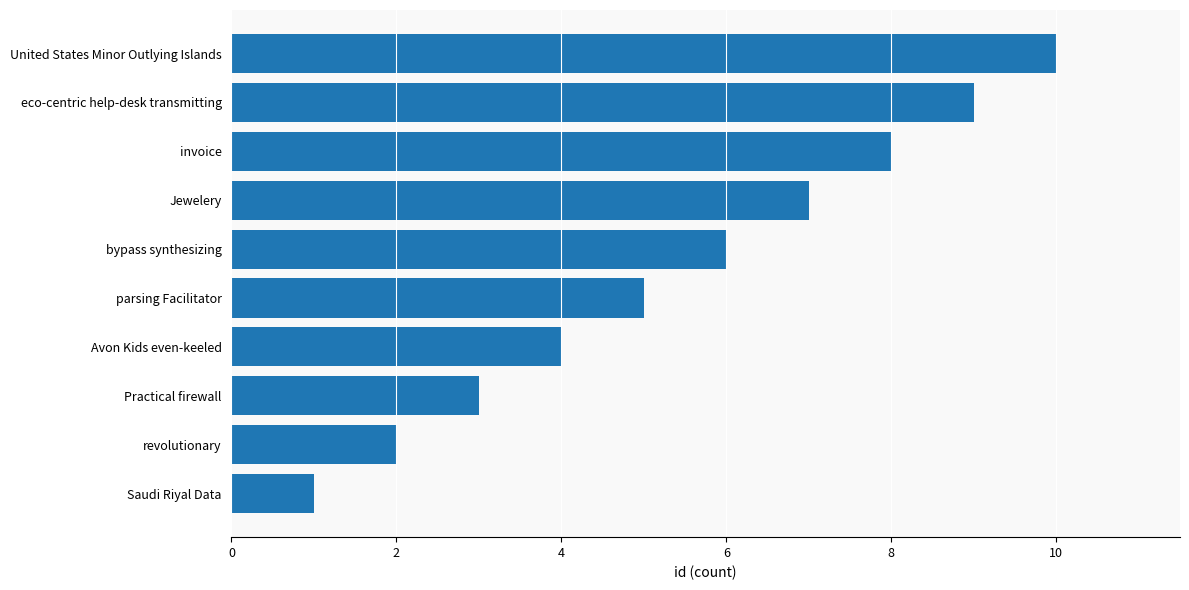

Count the number of data series in this chart.

1